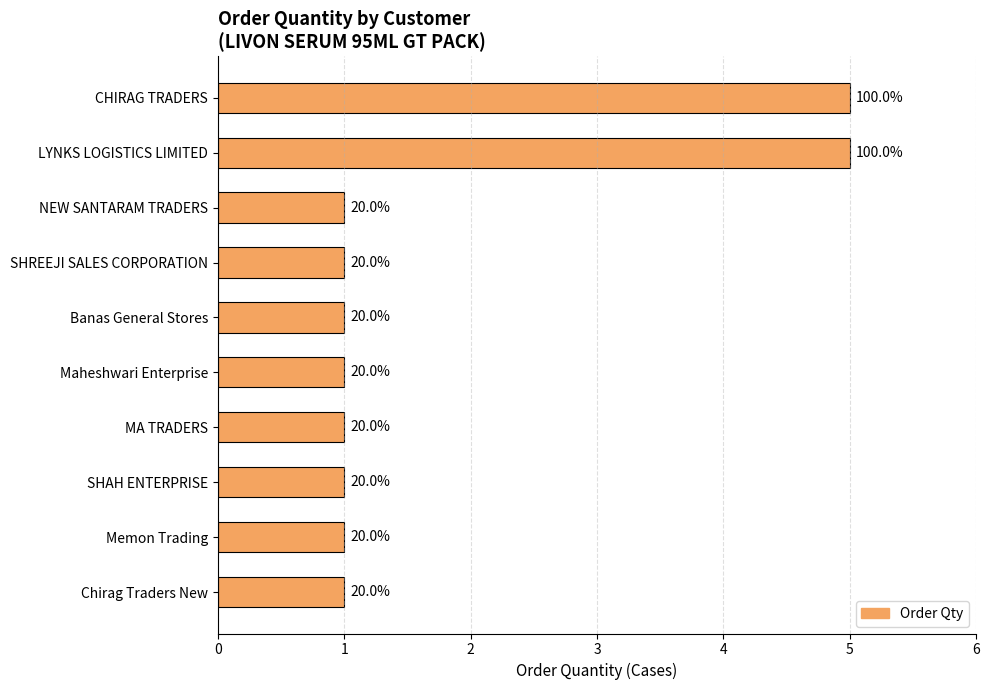

How many bars are there in total?

10